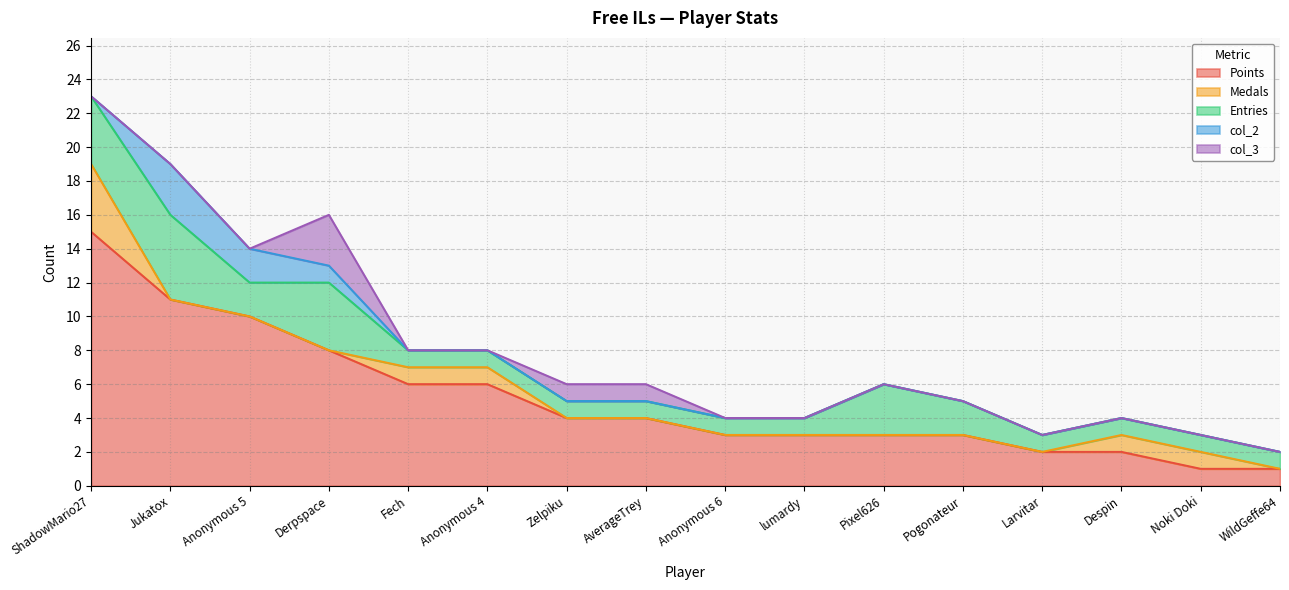

How many values in col_2 are above zero?

3